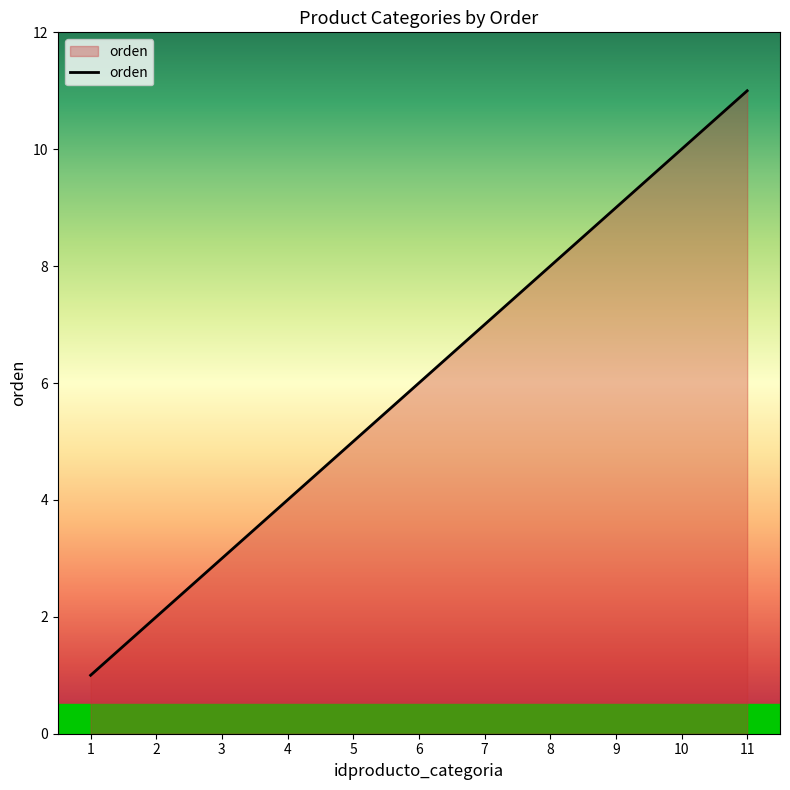

Is it true that the value at 9 is 15?

False